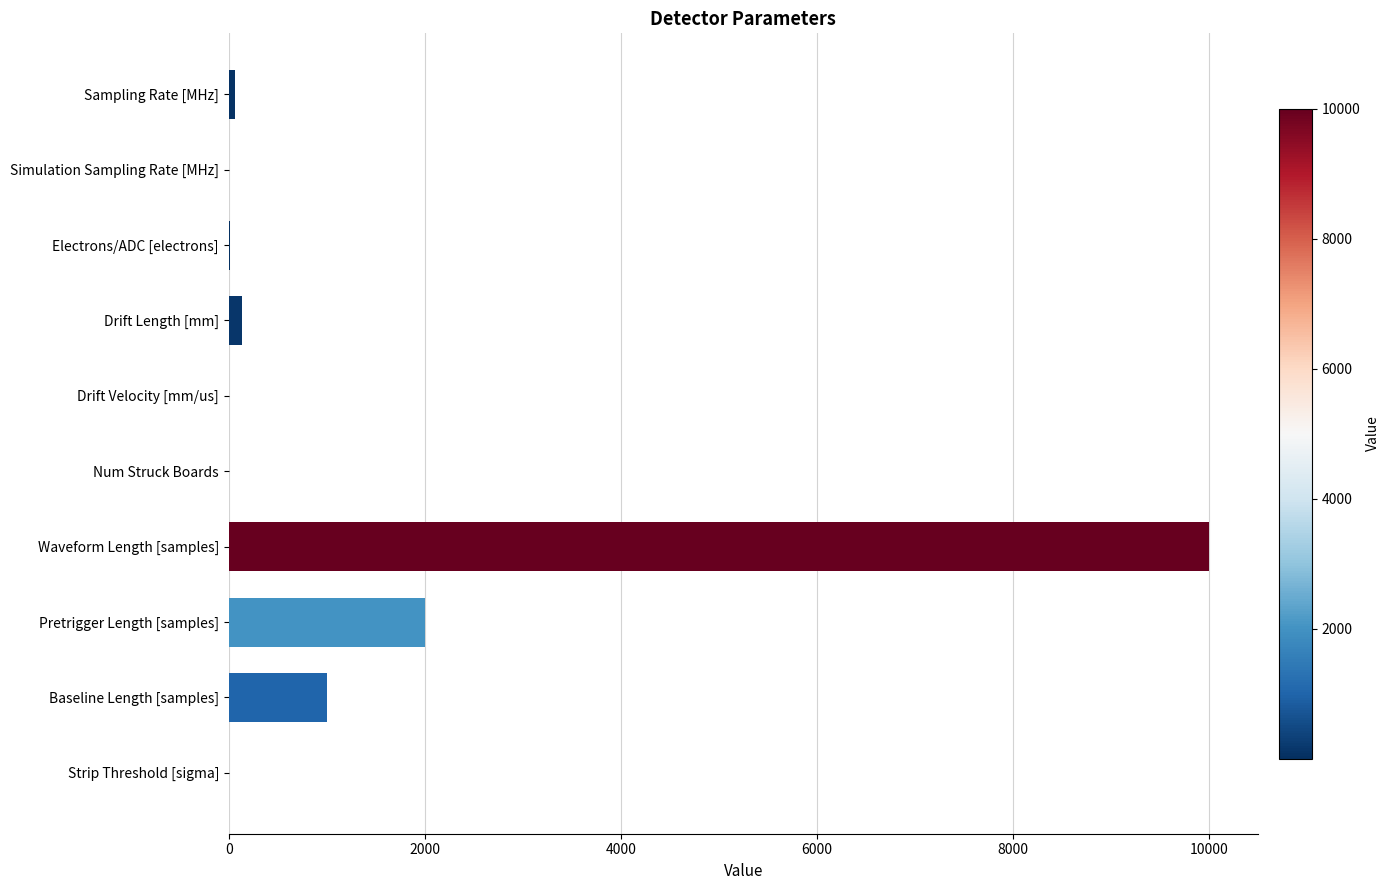

At which category does the chart reach its peak across all series?

Waveform Length [samples]